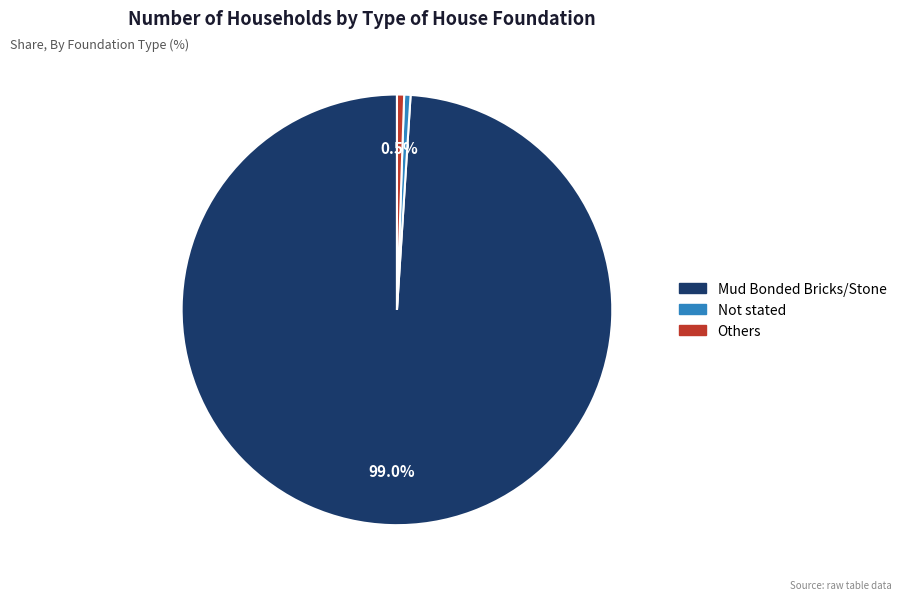

Between Mud Bonded Bricks/Stone and Others, which is larger?

Mud Bonded Bricks/Stone